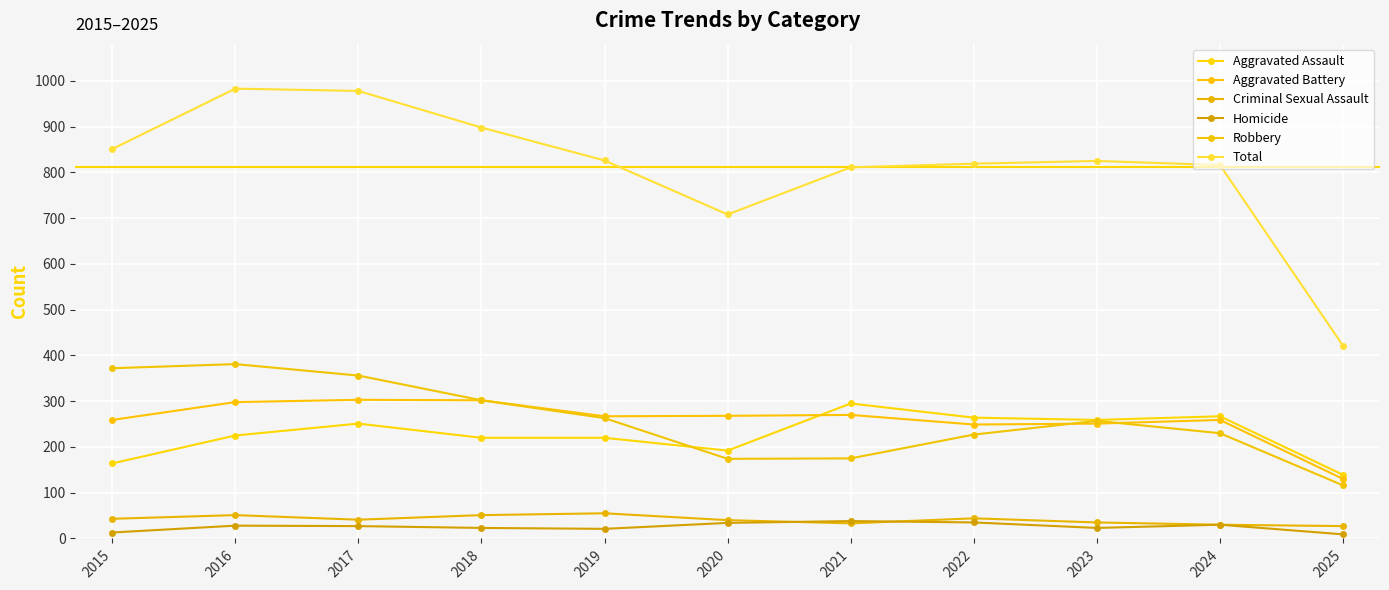

What is the total value across all series at 2022?

1638